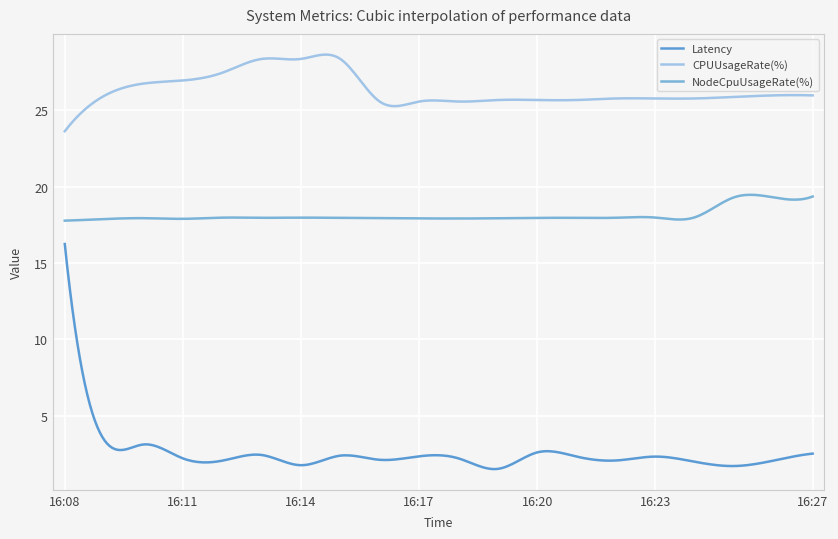

Does the chart display data point markers on the line(s)?

No